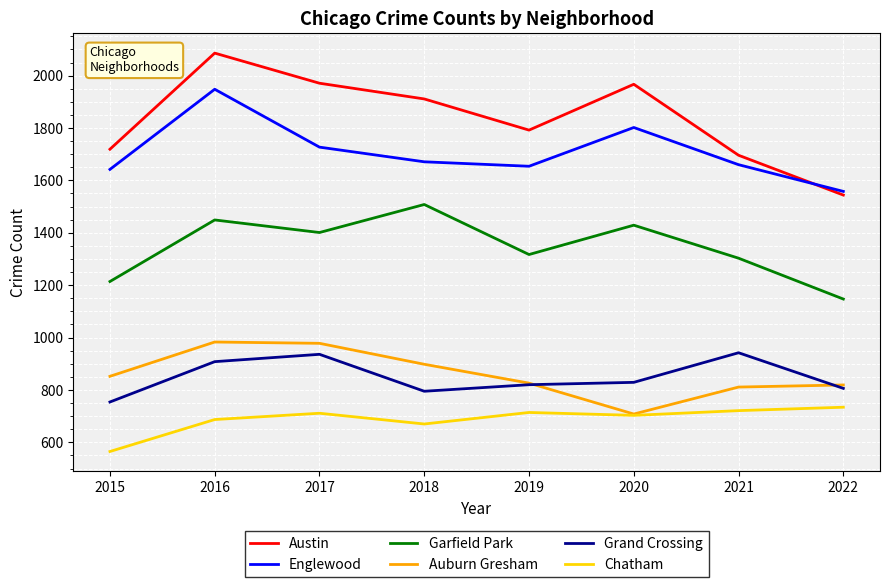

How many lines are shown in the chart?

6